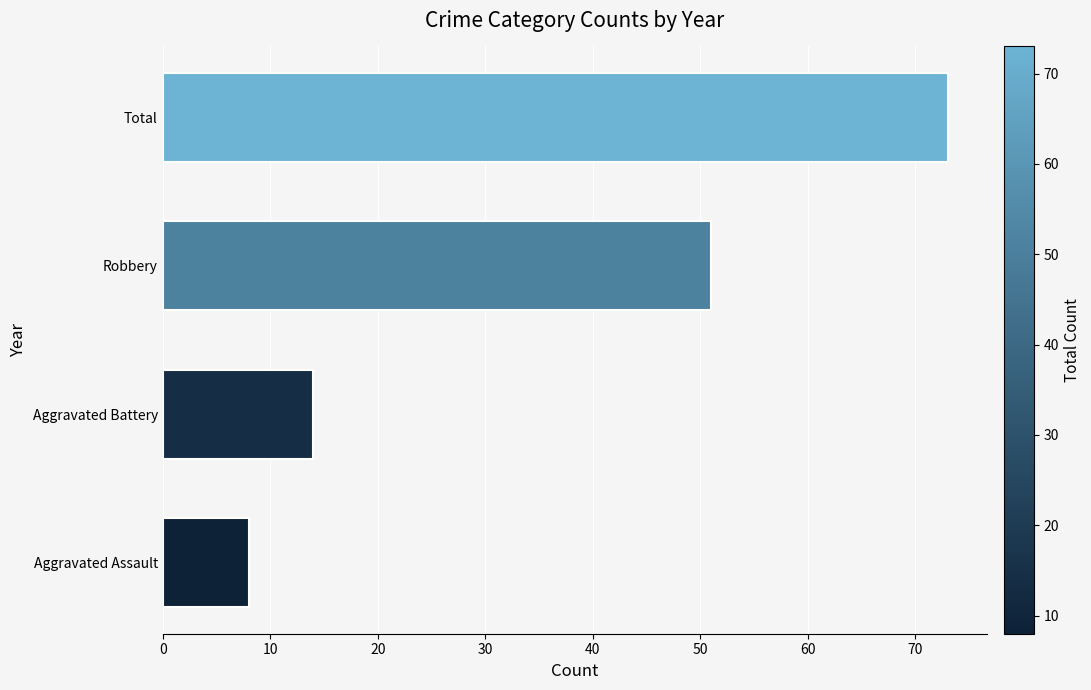

Count the number of categories in the chart.

4